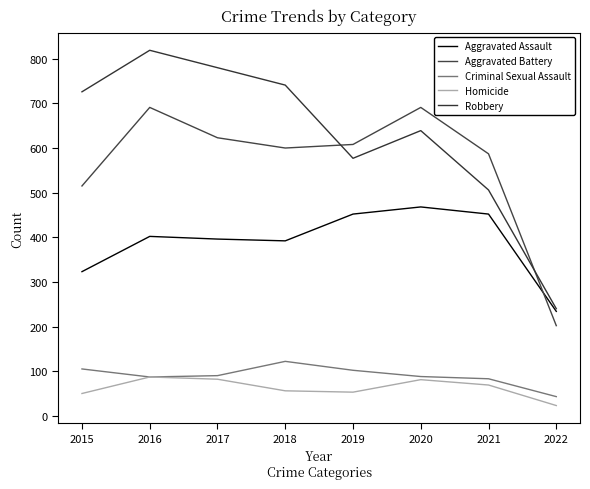

At which label does Robbery reach its minimum?

2022